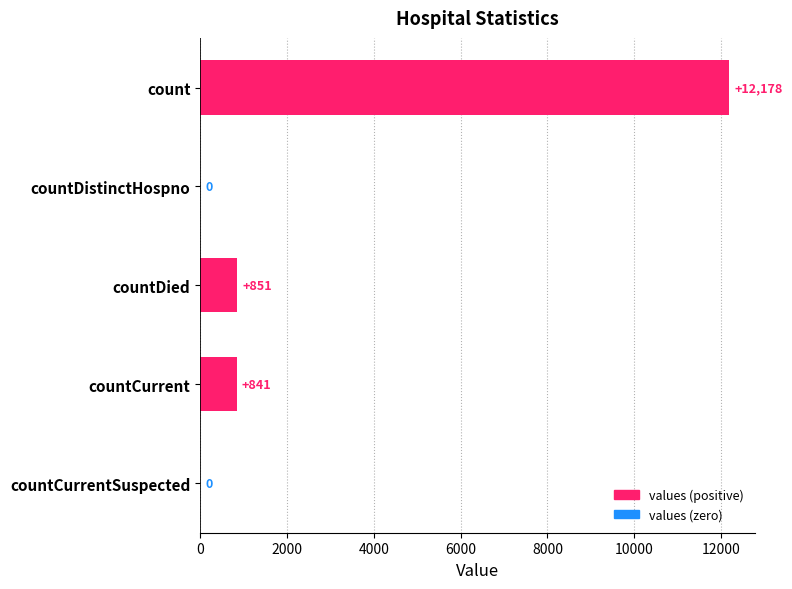

The chart shows a value of 851 at countDied. True or false?

True